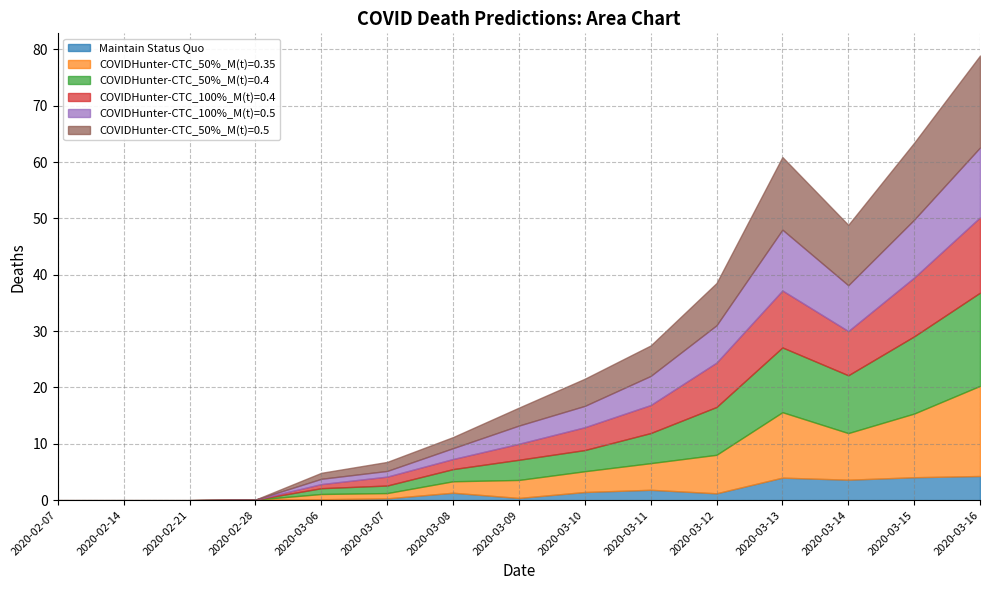

Where does the COVIDHunter-CTC_50%_M(t)=0.5 series first go above 3?

2020-03-09